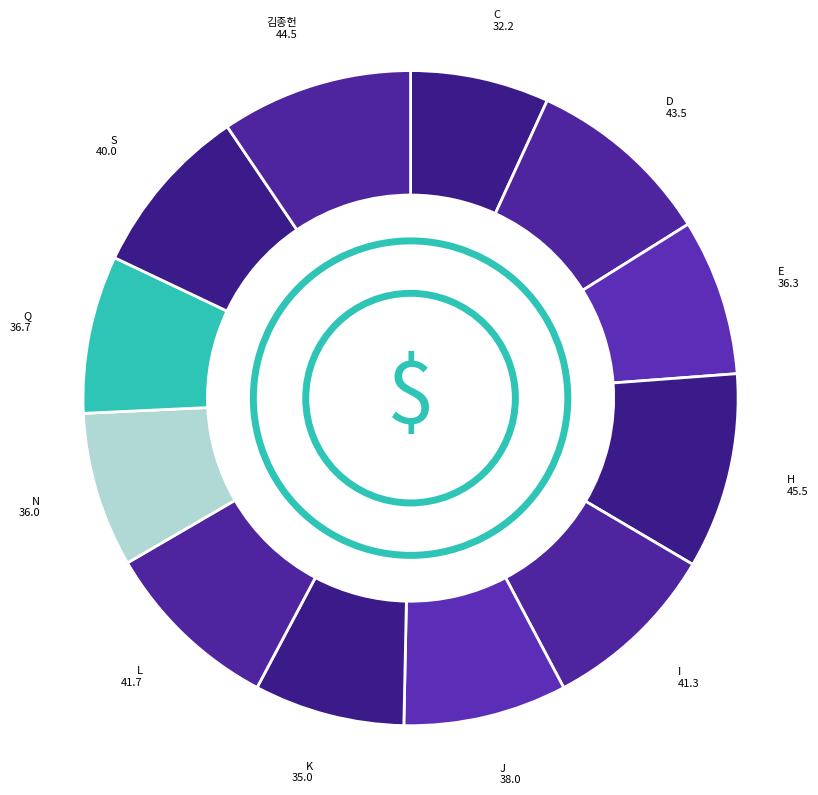

How many segments does this pie chart have?

12